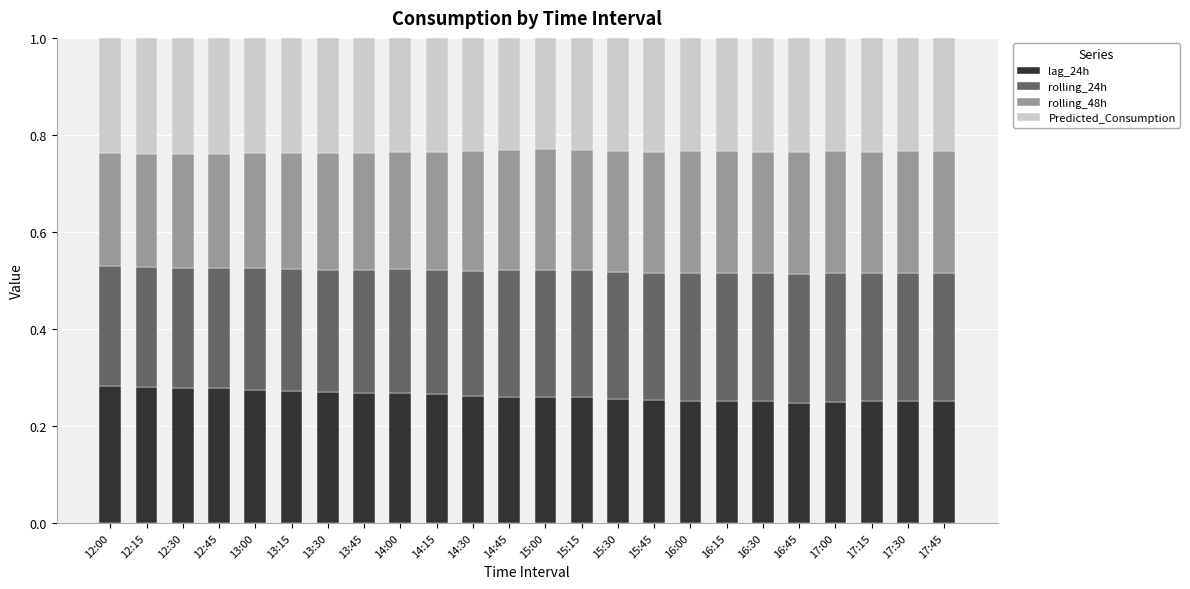

What is the total value across all series at 15:30?

1.0